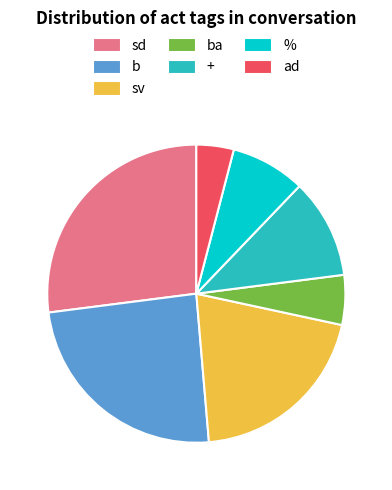

Count the number of slices in the pie.

7